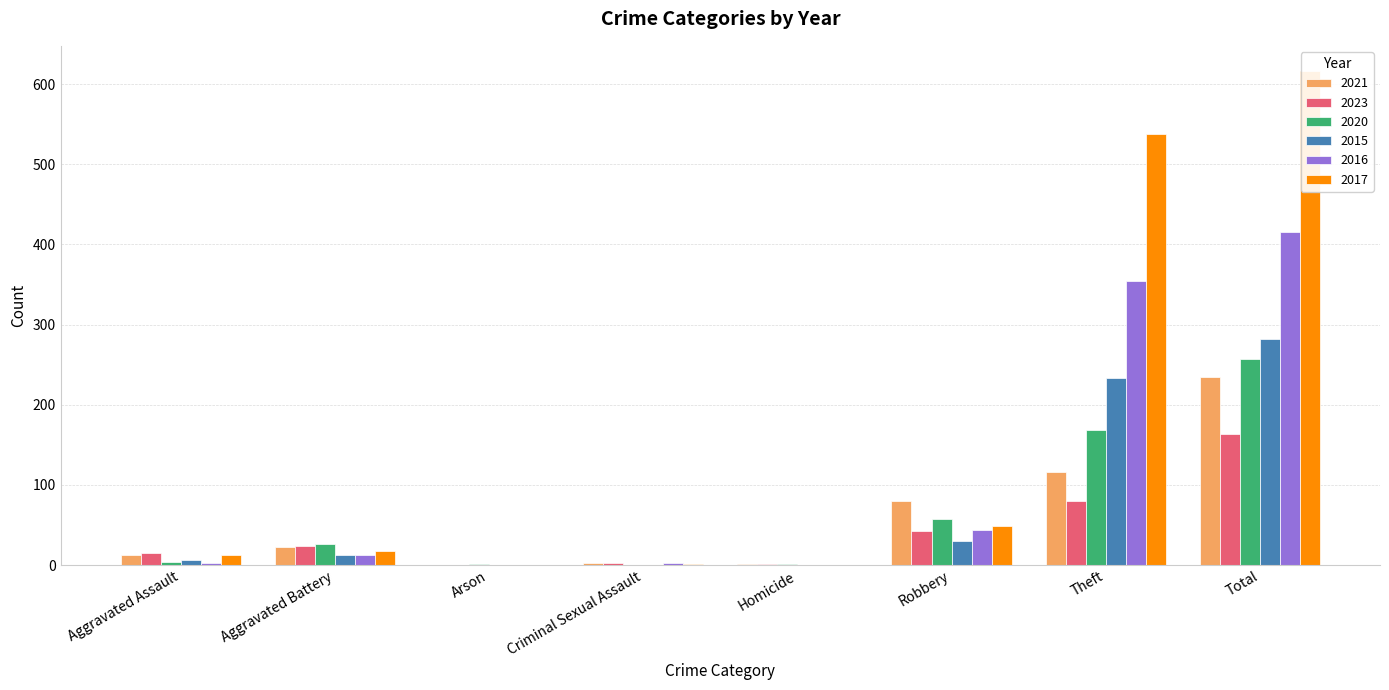

Where is 2017 nearest to the value 308?

Theft